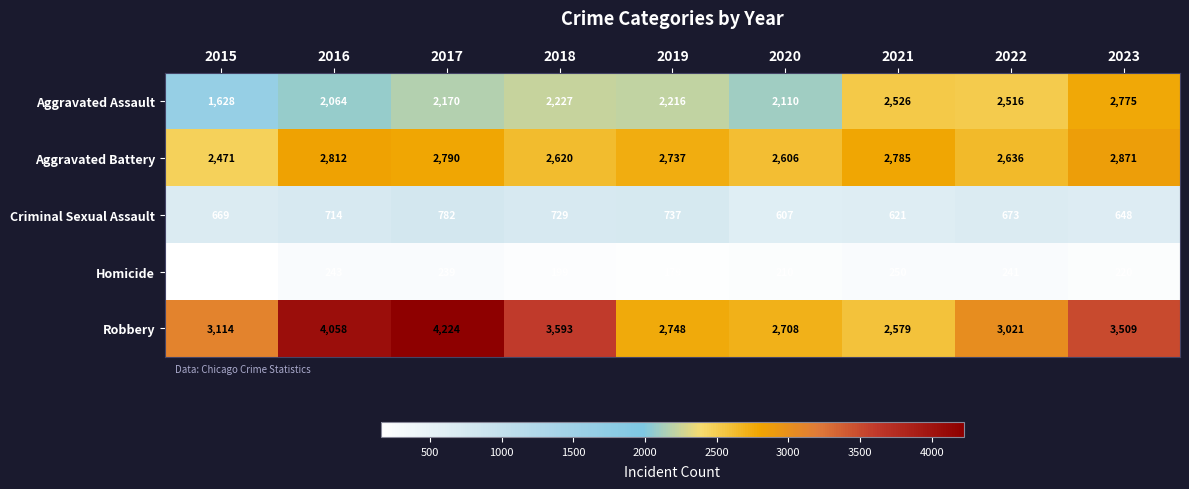

Rank the series by their maximum value, from highest to lowest.

Robbery, Aggravated Battery, Aggravated Assault, Criminal Sexual Assault, Homicide